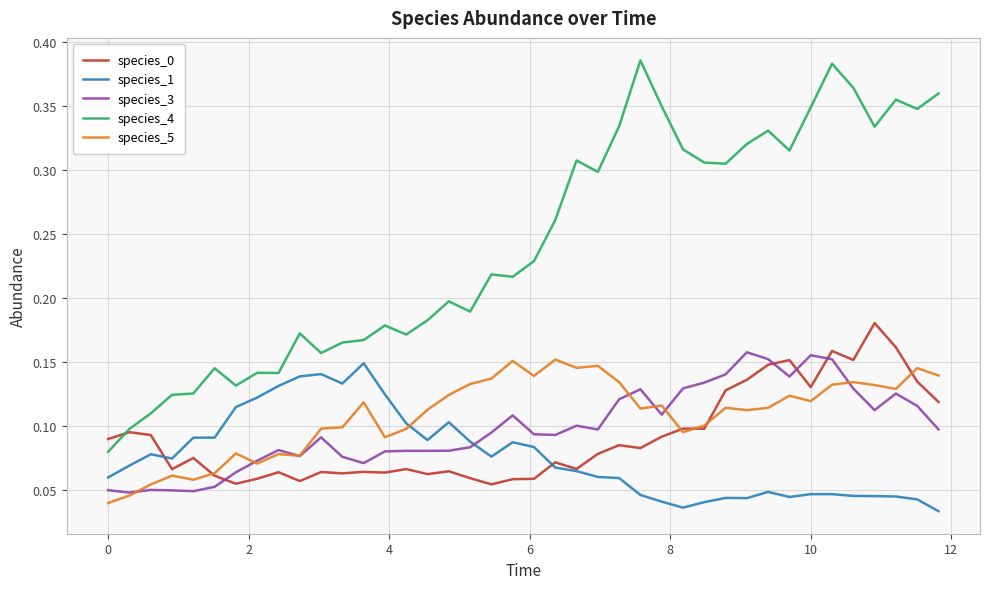

How many lines are shown in the chart?

5